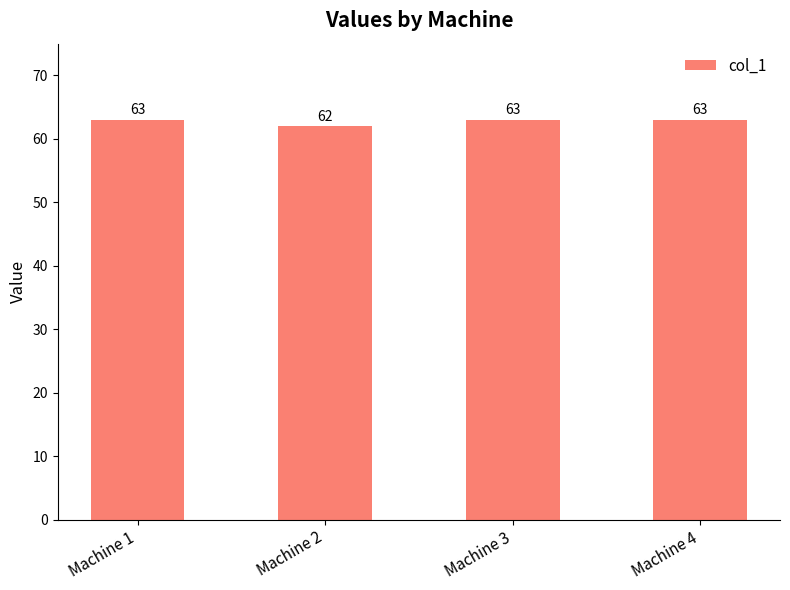

What is the value of the 3rd bar from the left?

63